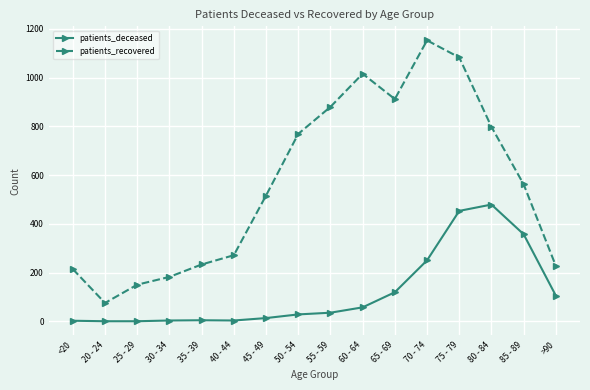

How many data points does each series have?

16